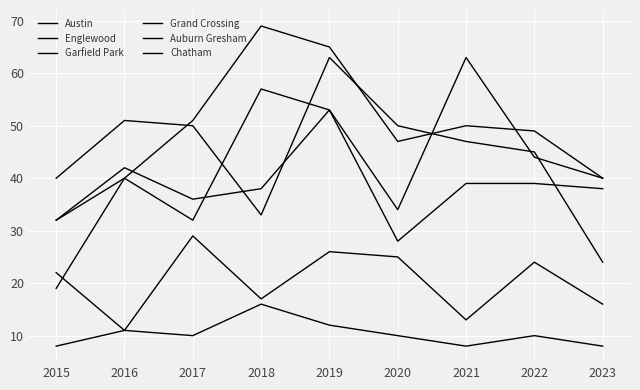

How many lines are shown in the chart?

6